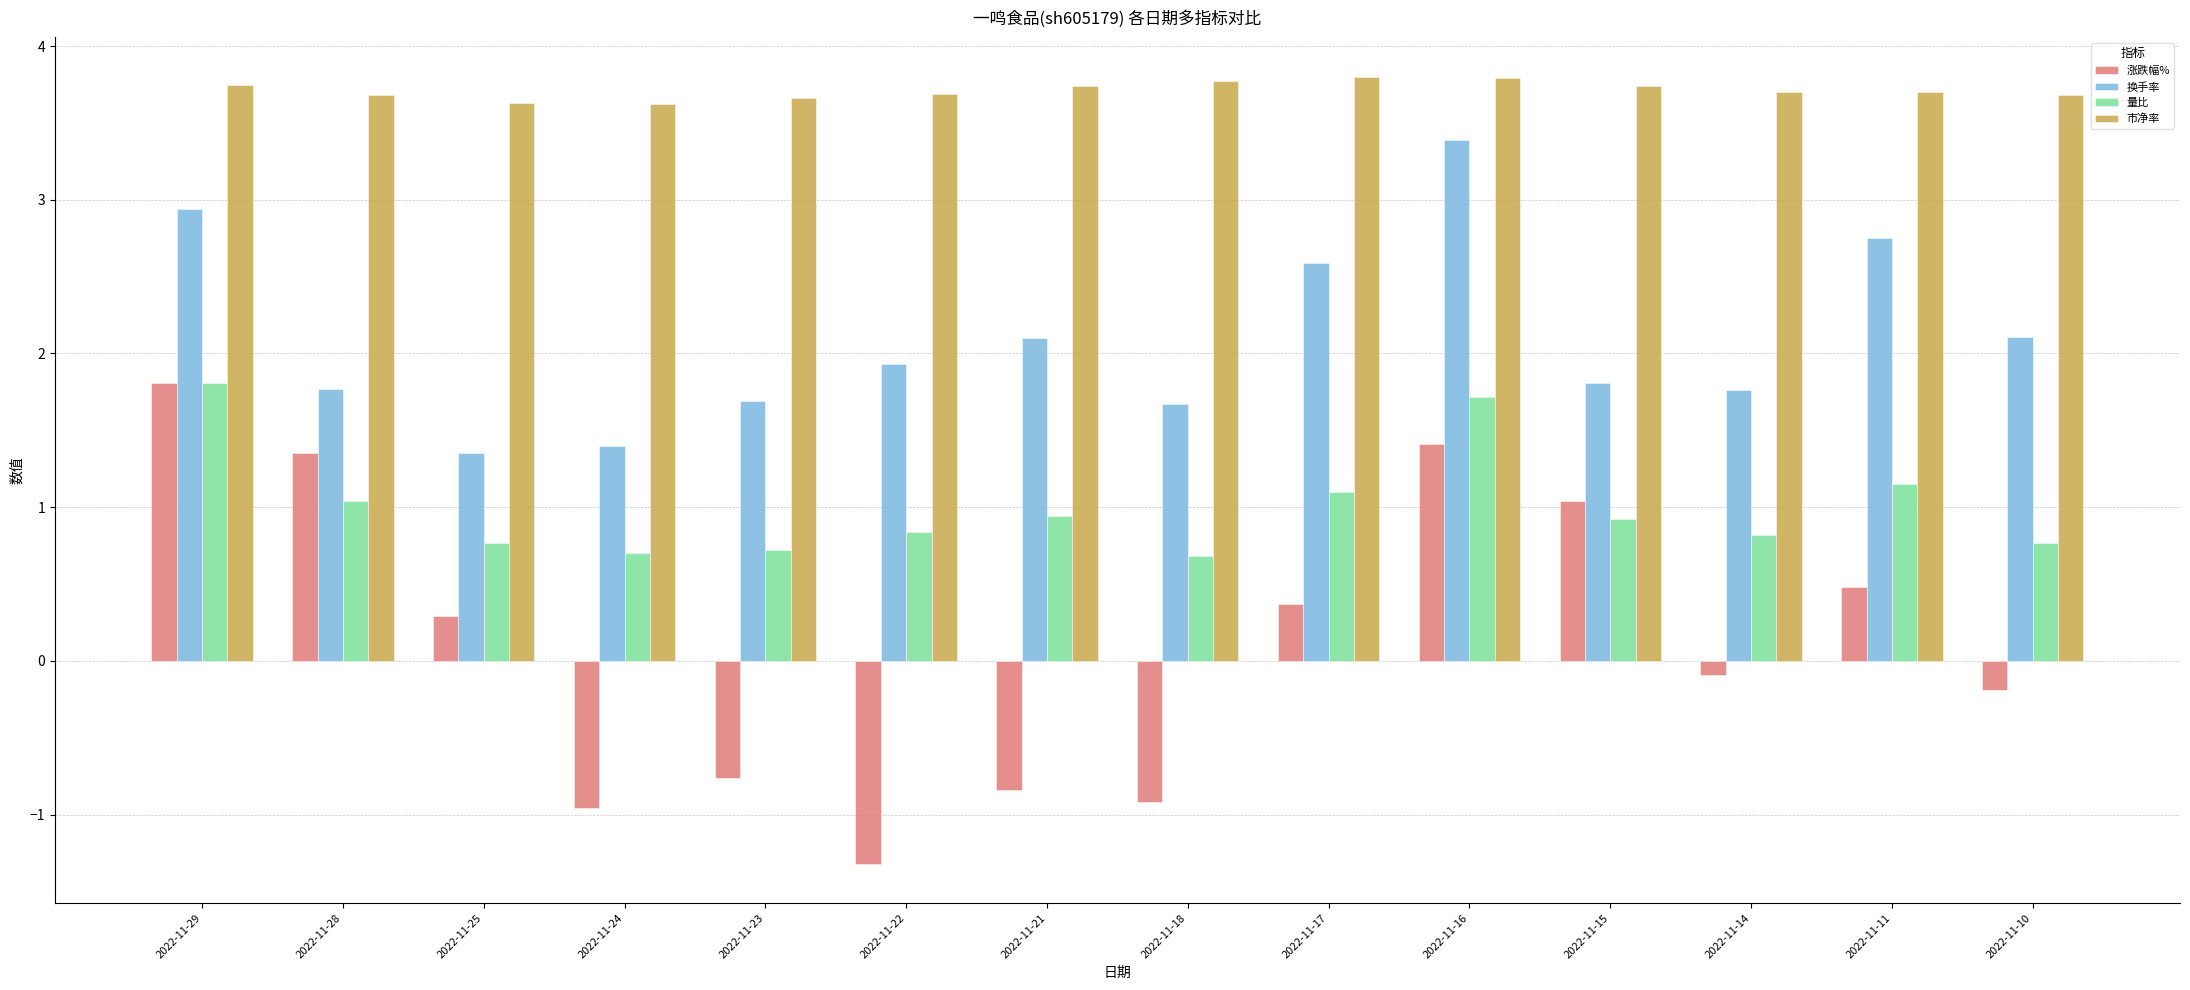

Is the value of 换手率 at 2022-11-18 greater than the value of 市净率 at 2022-11-14?

No